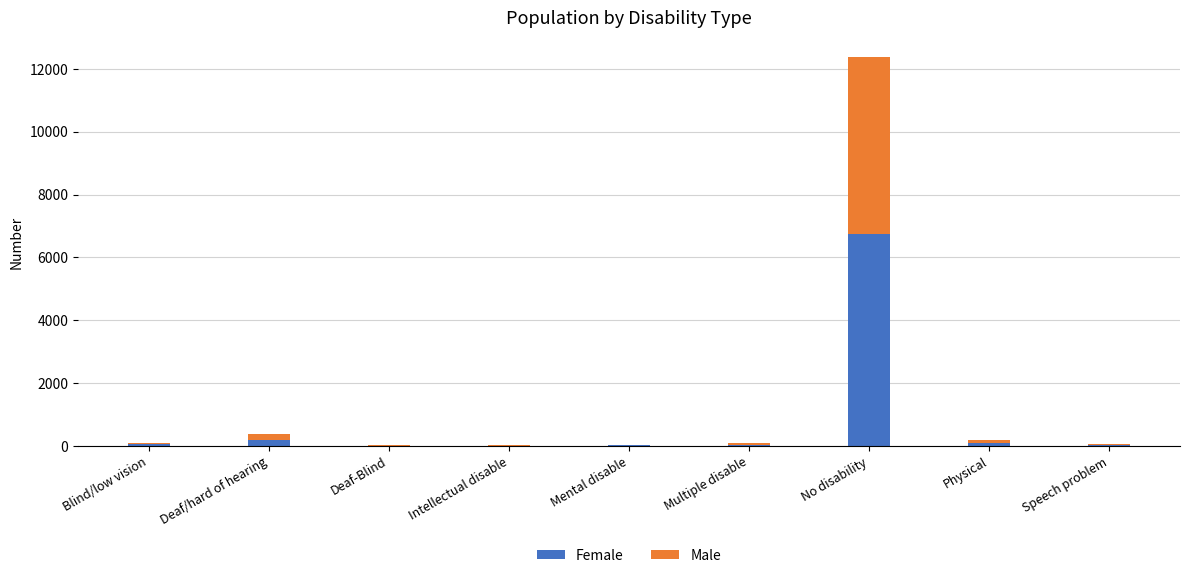

At which category is the sum across all series the highest?

No disability